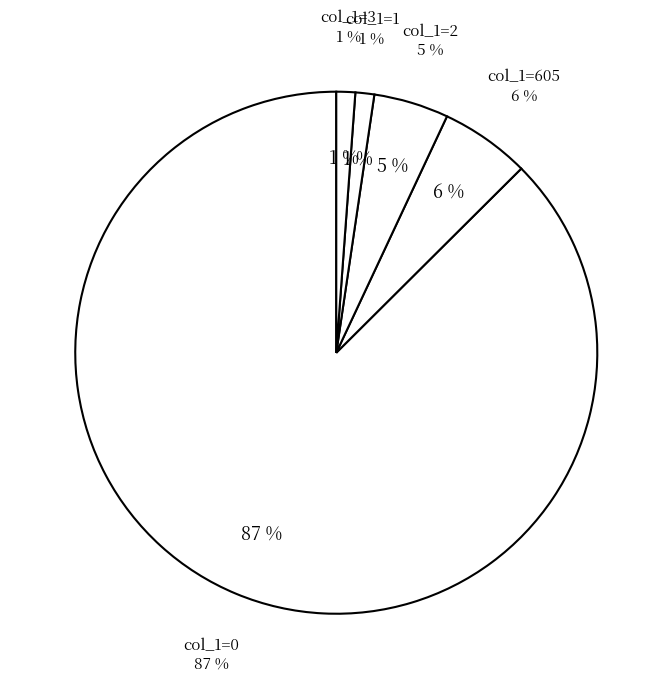

What is the total percentage of 605 and 2?

10.2%